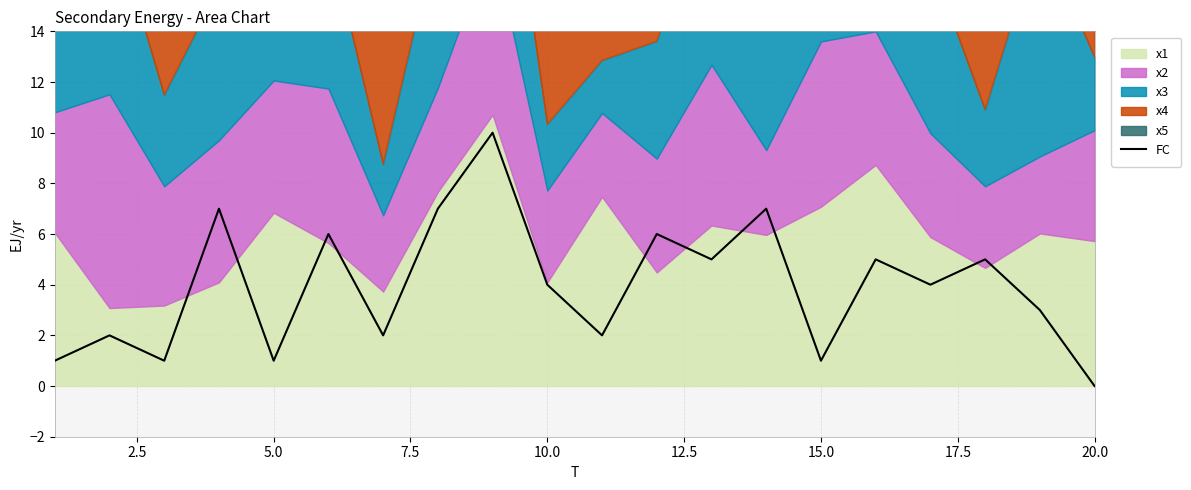

What is the sum of all values?

79